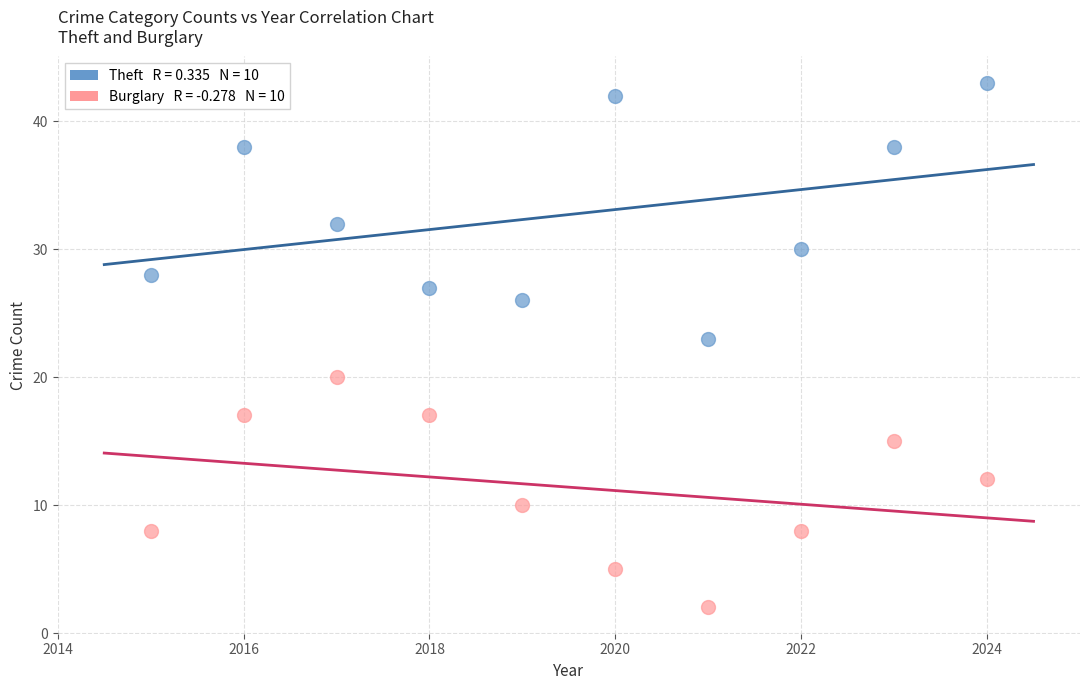

Across all series, what Y value is closest to 22?

23